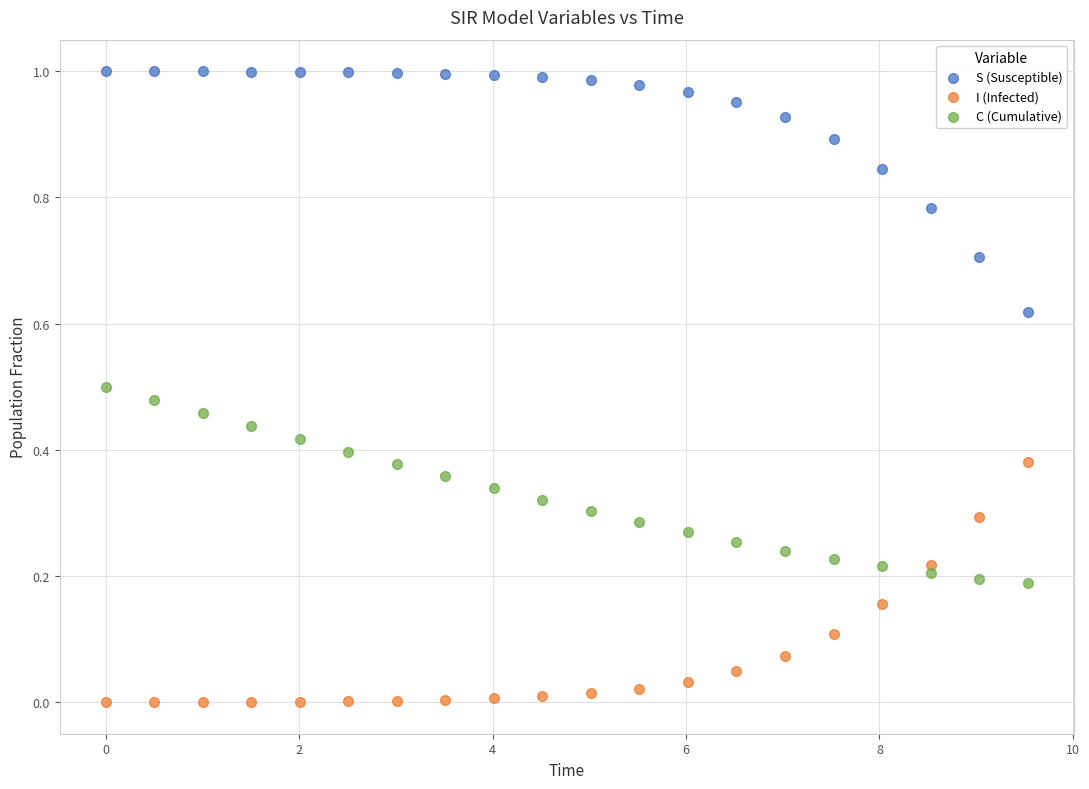

What is the X range (max minus min) for the scatter plot?

9.5